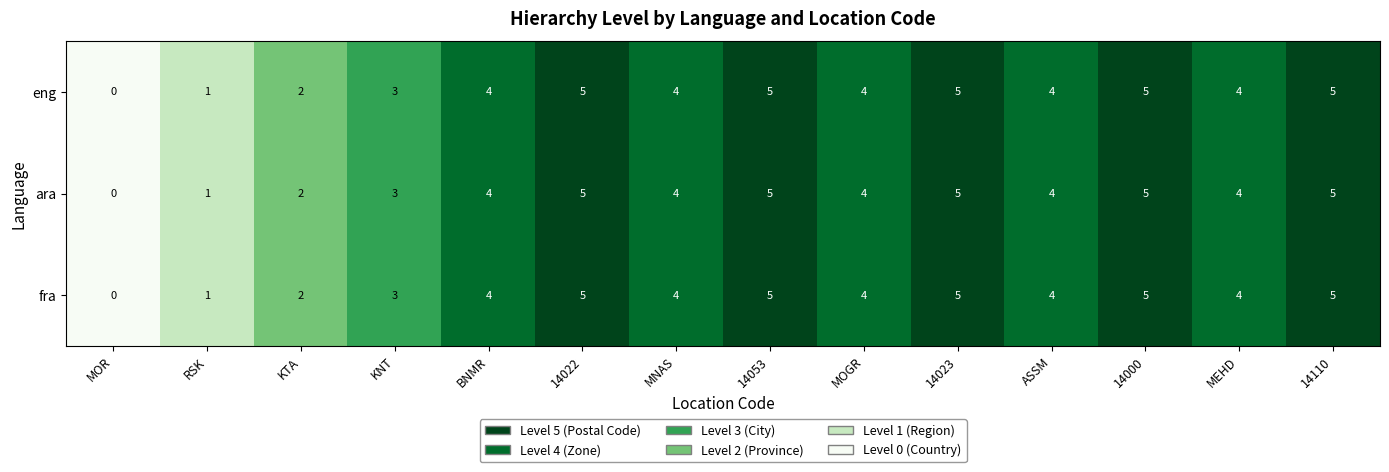

What is the total value across all series at ASSM?

12